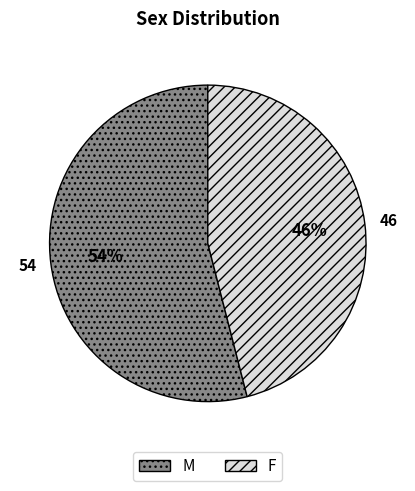

What is the smallest slice in the pie chart?

F